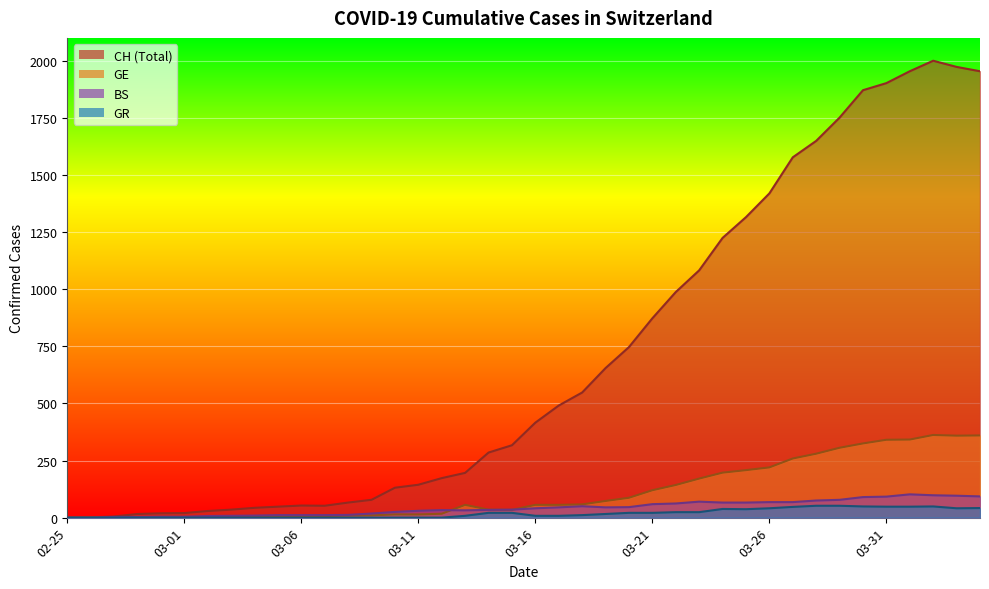

How many lines are shown in the chart?

4